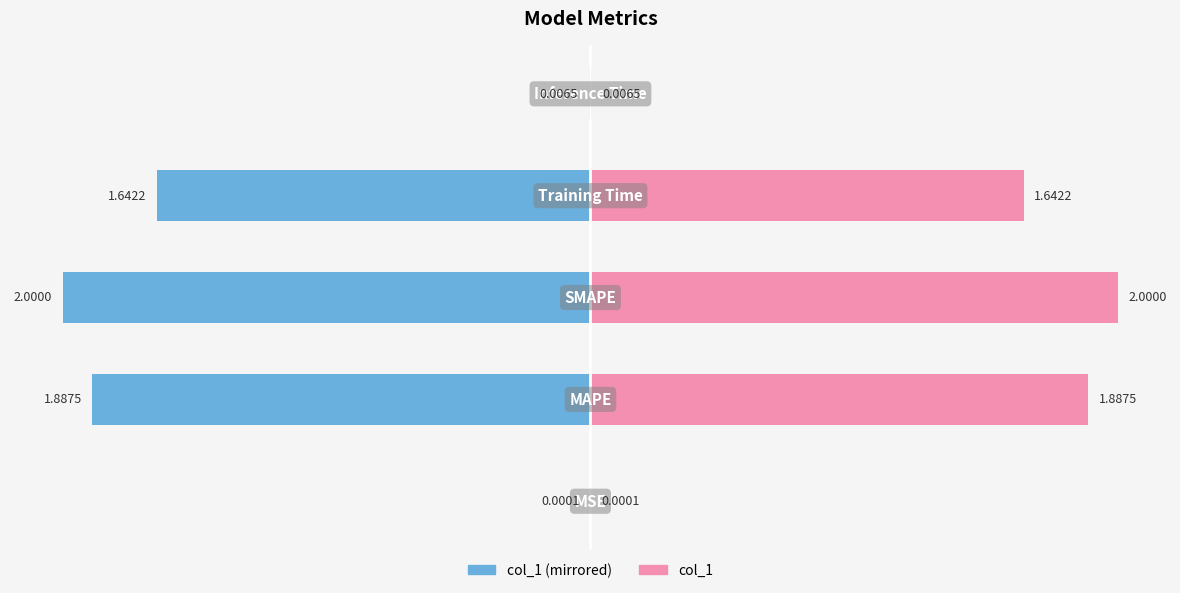

The col_1 (right) series shows 2.0 at 2. True or false?

True